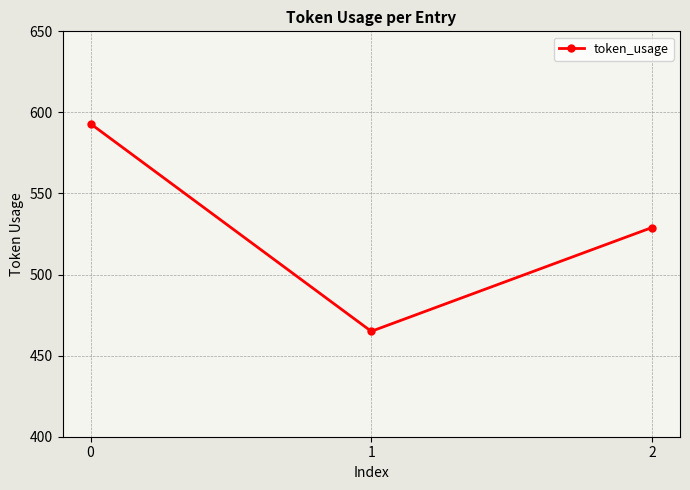

Count the number of categories in the chart.

3